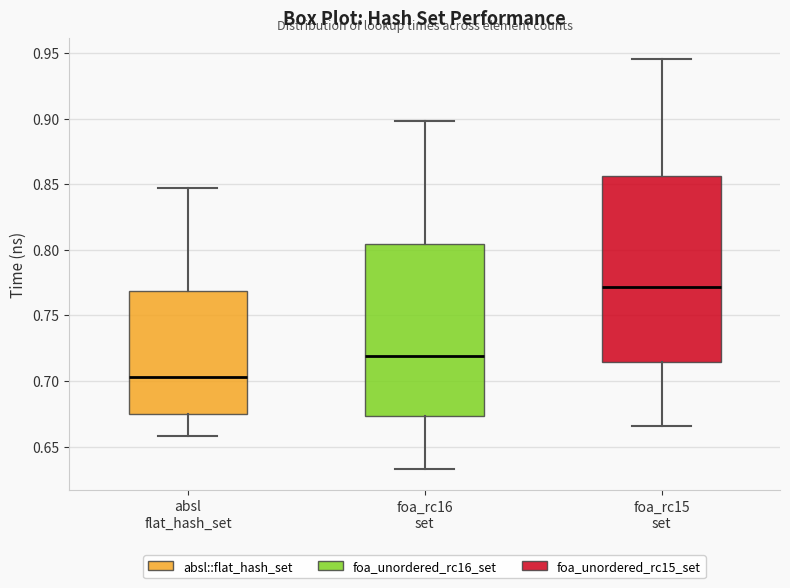

Reading left to right, transcribe this box plot: for each box, give where its median line is, the range the box spans, and where its two whiskers end, as read against the y-axis. The values are not printed on the chart, so give them approximately, as read against the axis.

absl flat_hash_set: median 0.705, box 0.675 to 0.770, whiskers 0.660 to 0.845
foa_rc16 set: median 0.720, box 0.675 to 0.805, whiskers 0.630 to 0.900
foa_rc15 set: median 0.770, box 0.715 to 0.855, whiskers 0.665 to 0.945